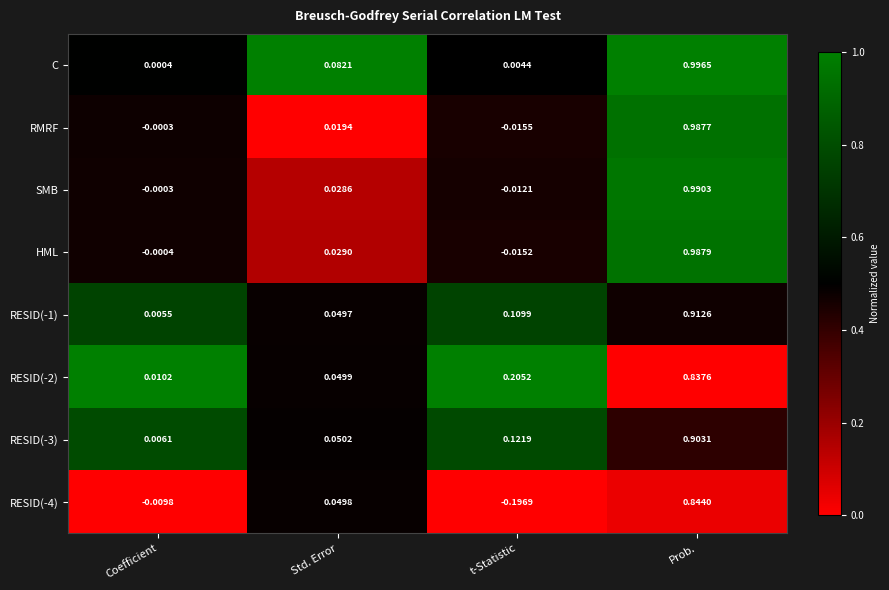

Which category has the lowest value in the RESID(-1) series?

Coefficient